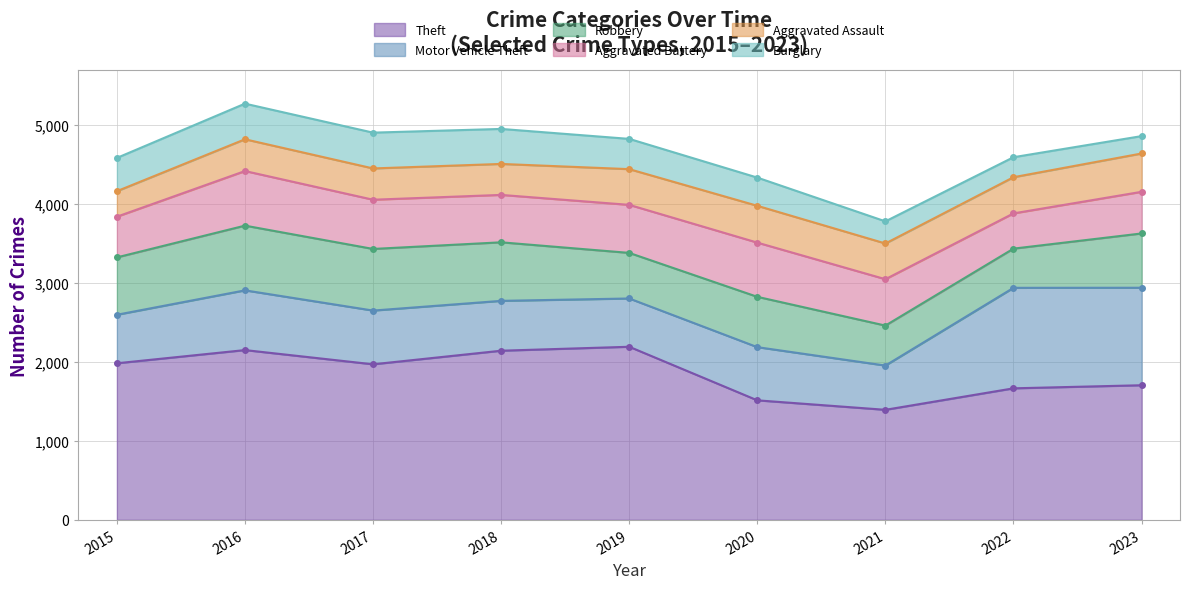

What is the value of the Robbery point at the 3rd from the left?

780